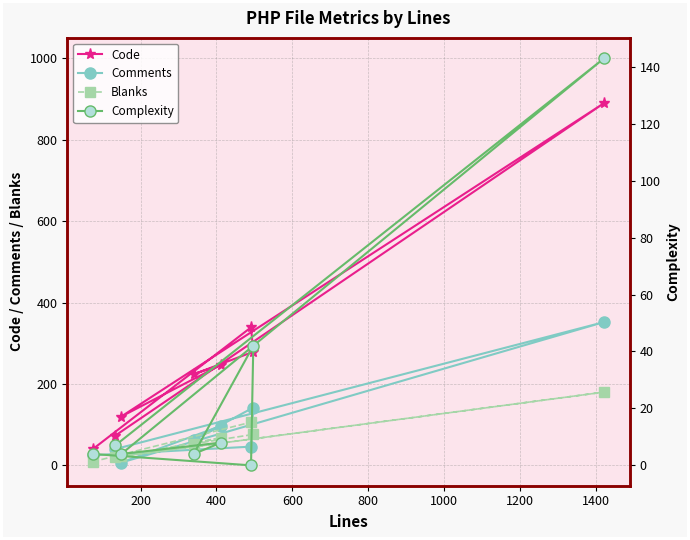

What is the highest value of the Blanks series?

180